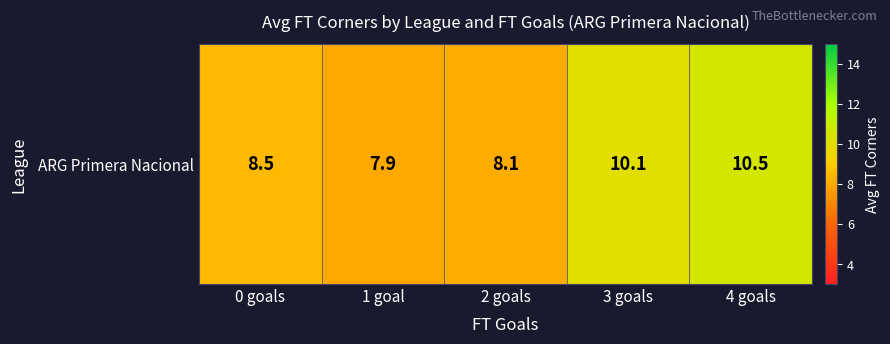

Read the value at 1 goal.

7.9